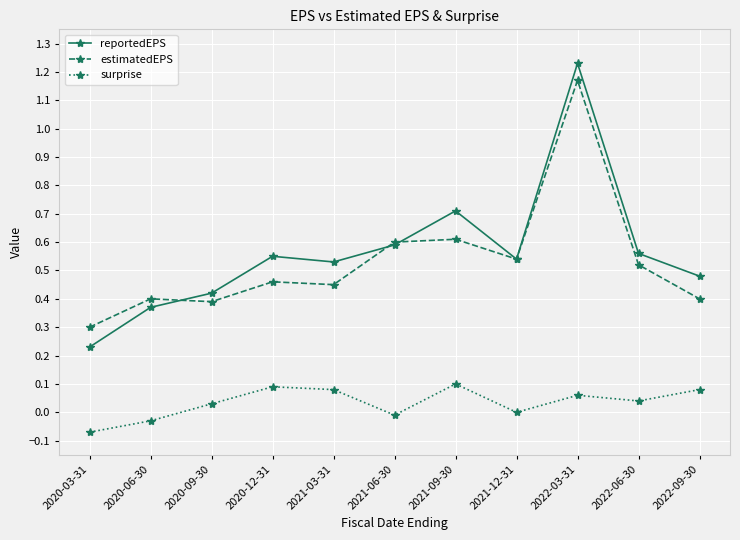

After their last crossing, which series has the higher values: estimatedEPS or reportedEPS?

reportedEPS